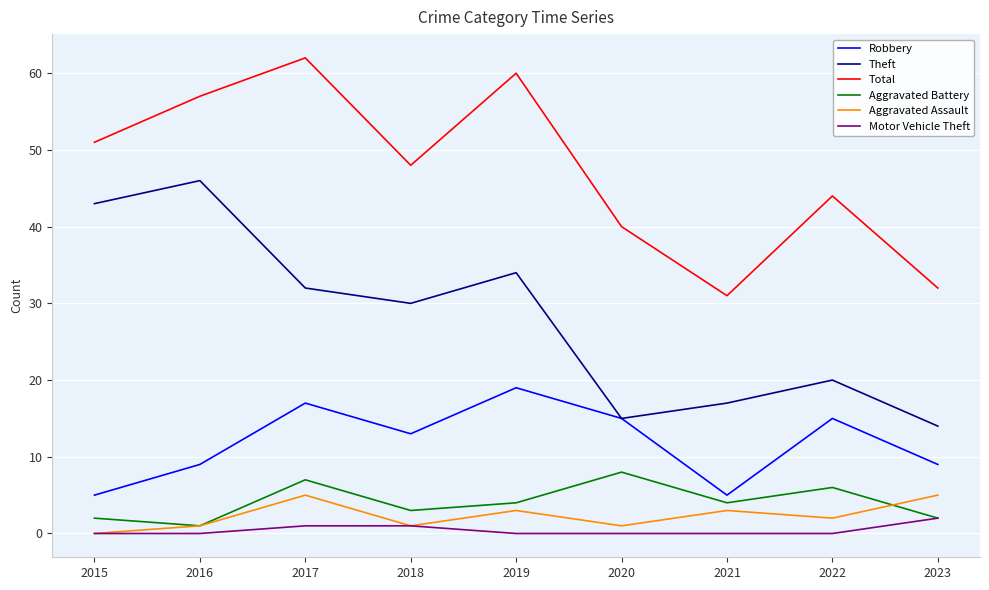

Count the Aggravated Assault values in the range 1 to 3.

6